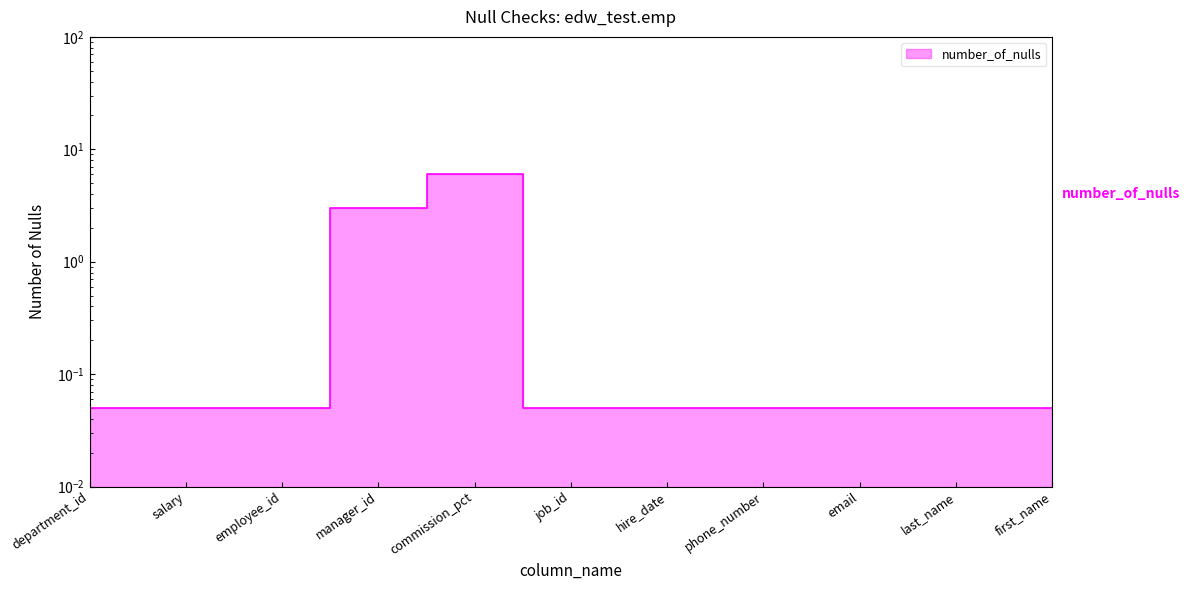

How many lines are shown in the chart?

1